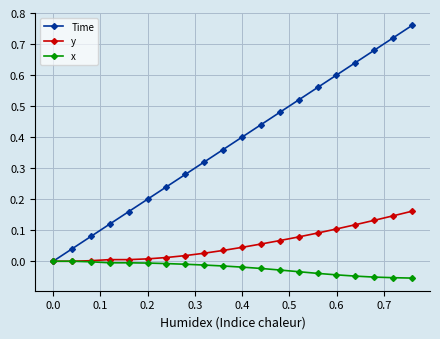

True or false: Time has more than 2 interior local peaks.

False